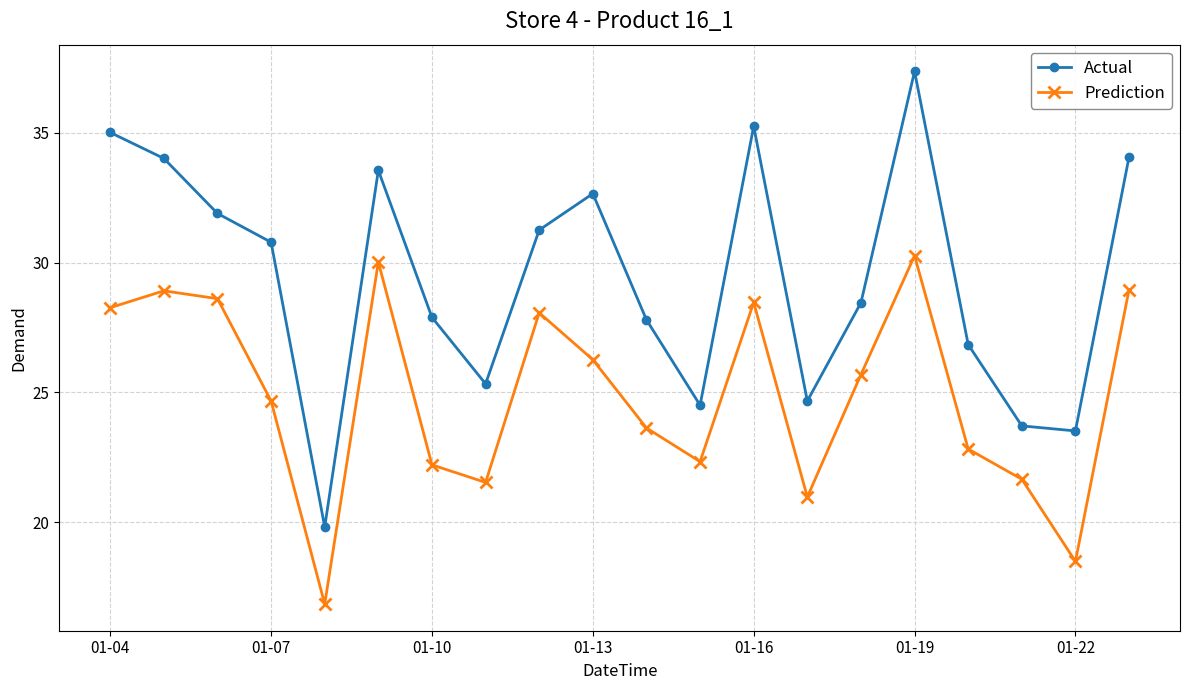

True or false: Actual has more than 0 points higher than both neighbors.

True